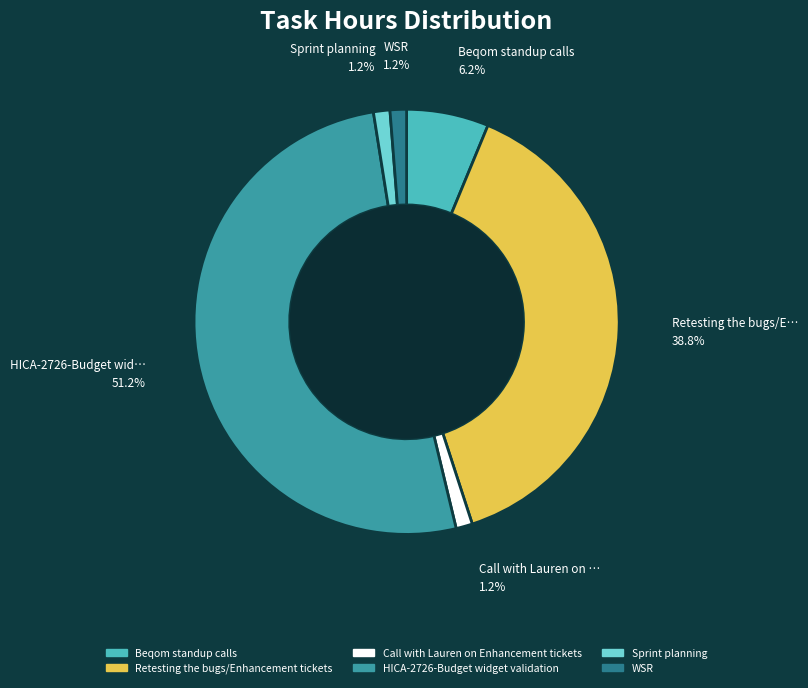

The Retesting the bugs/Enhancement tickets slice represents 39% of the pie. True or false?

True